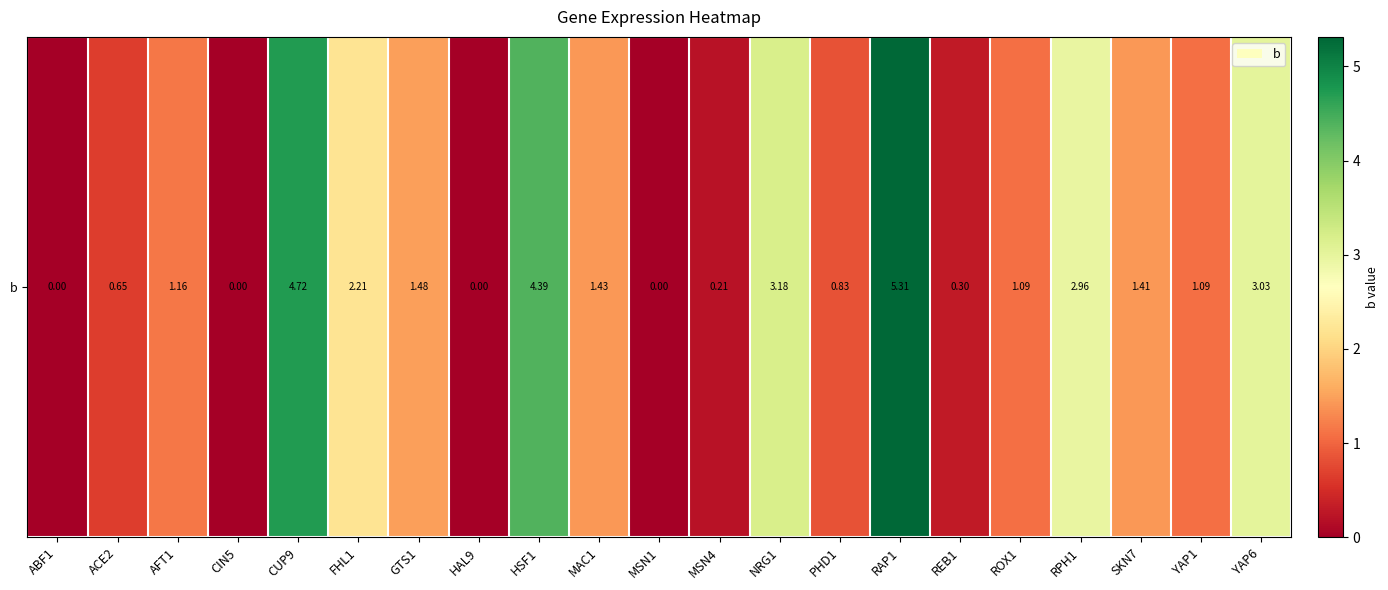

Rank the categories by value from highest to lowest.

RAP1, CUP9, HSF1, NRG1, YAP6, RPH1, FHL1, GTS1, MAC1, SKN7, AFT1, ROX1, YAP1, PHD1, ACE2, REB1, MSN4, ABF1, CIN5, HAL9, MSN1